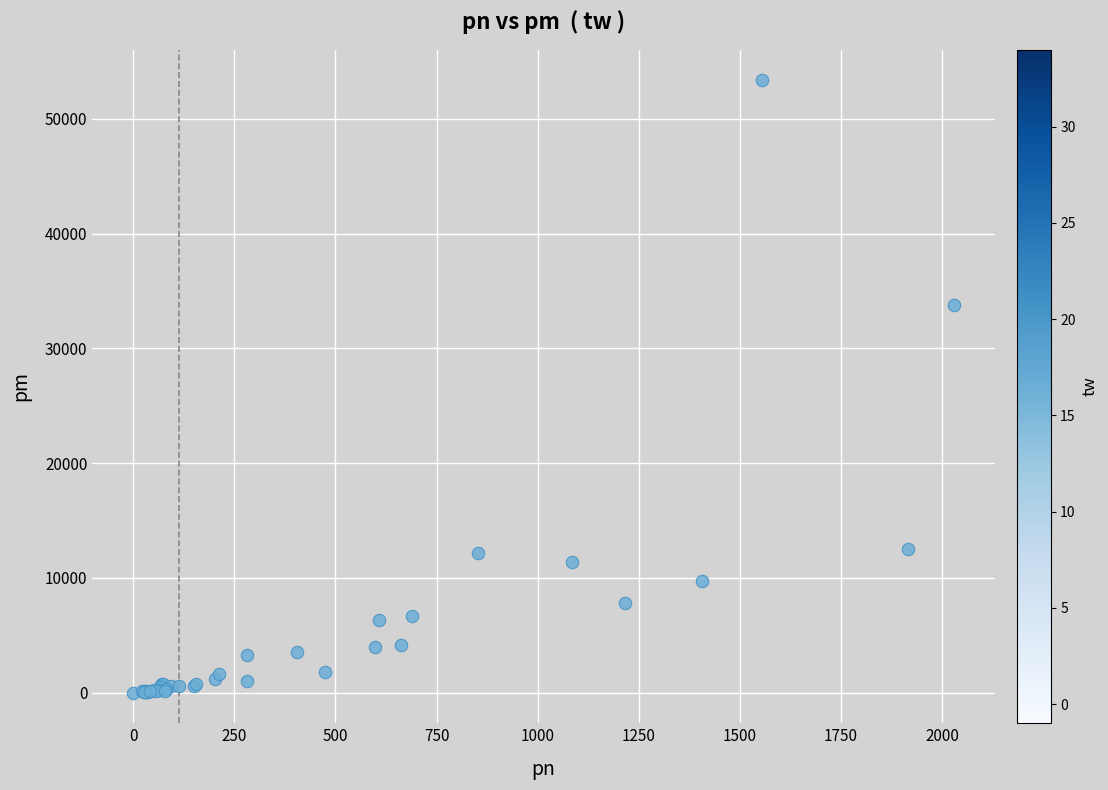

What Y value in the scatter plot is closest to 26678?

33751